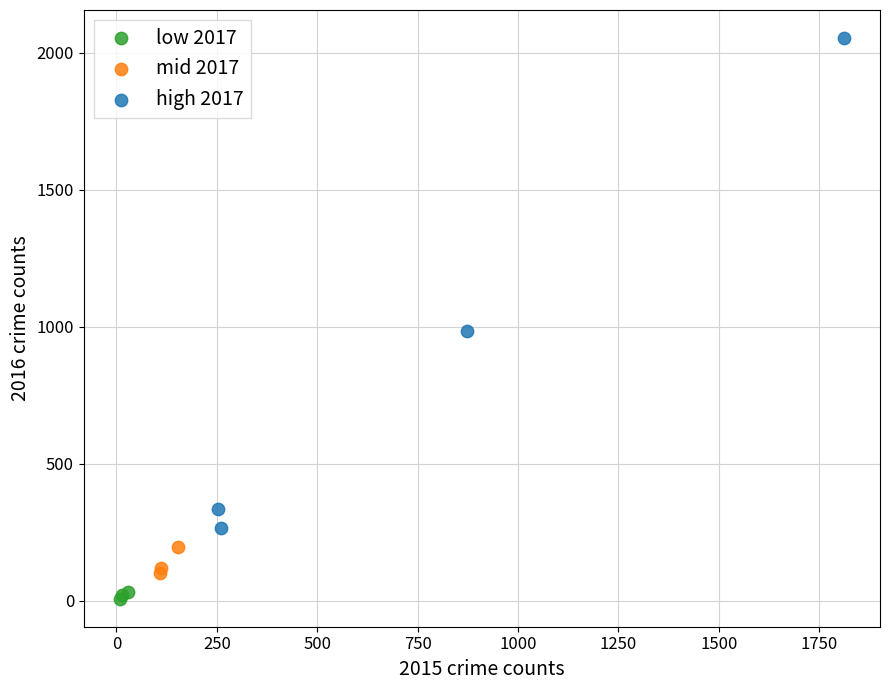

Which series reaches the maximum Y coordinate?

high 2017